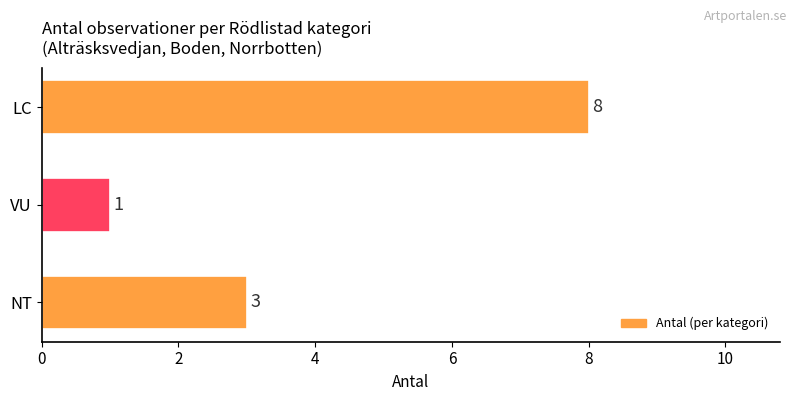

What is the difference between the values at LC and VU?

7